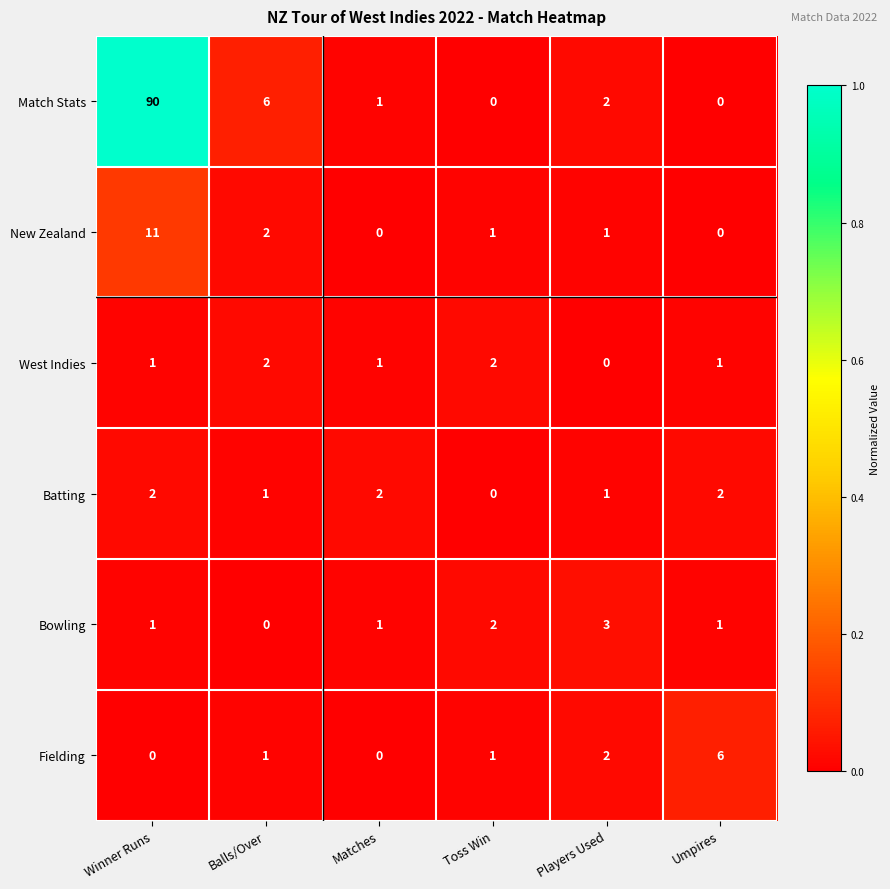

What is the sum of all New Zealand values?

15